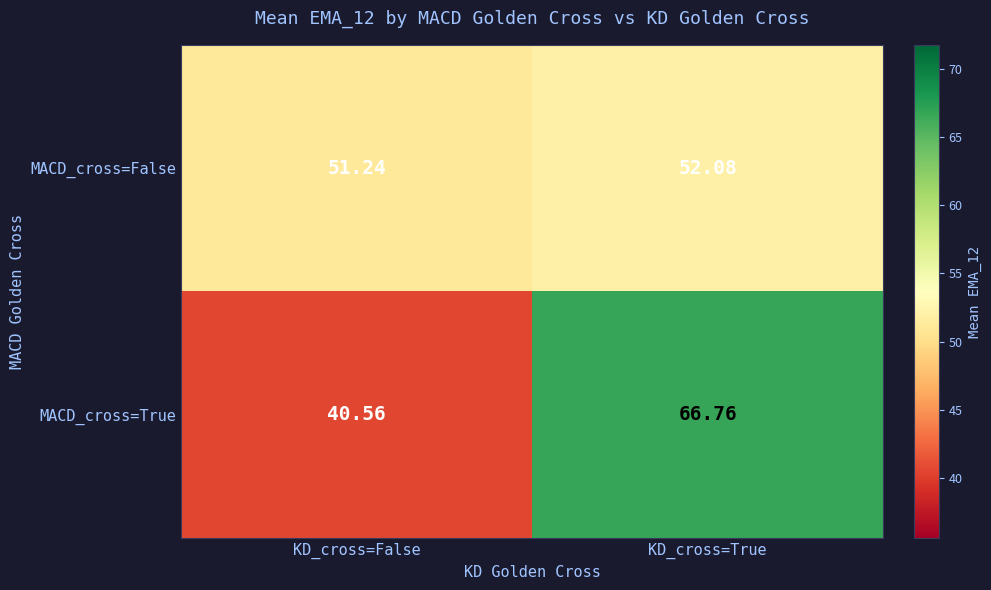

Where does the MACD_cross=False series first go above 52?

KD_cross=True